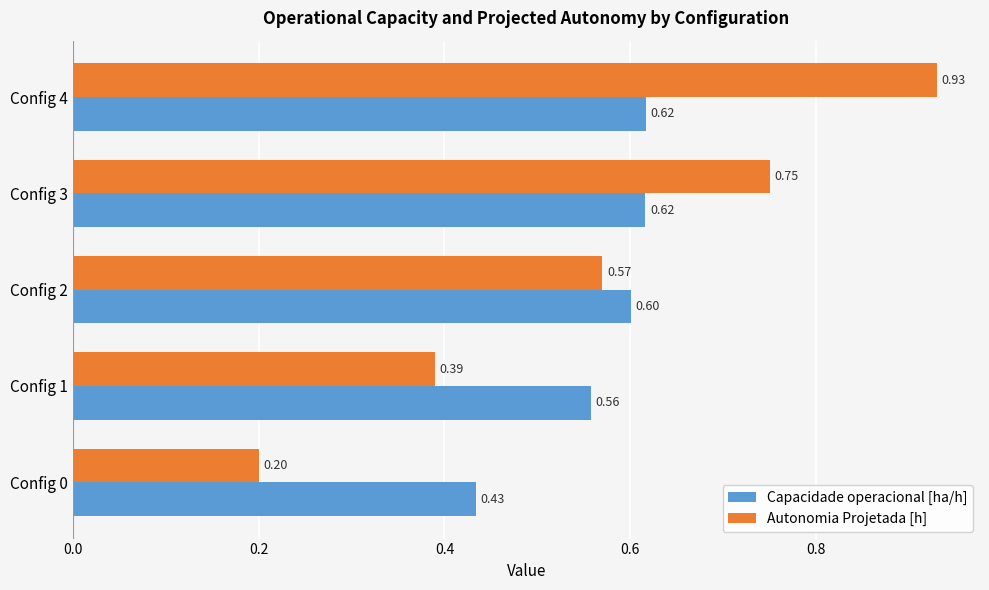

At which category is the sum across all series the highest?

Config 4